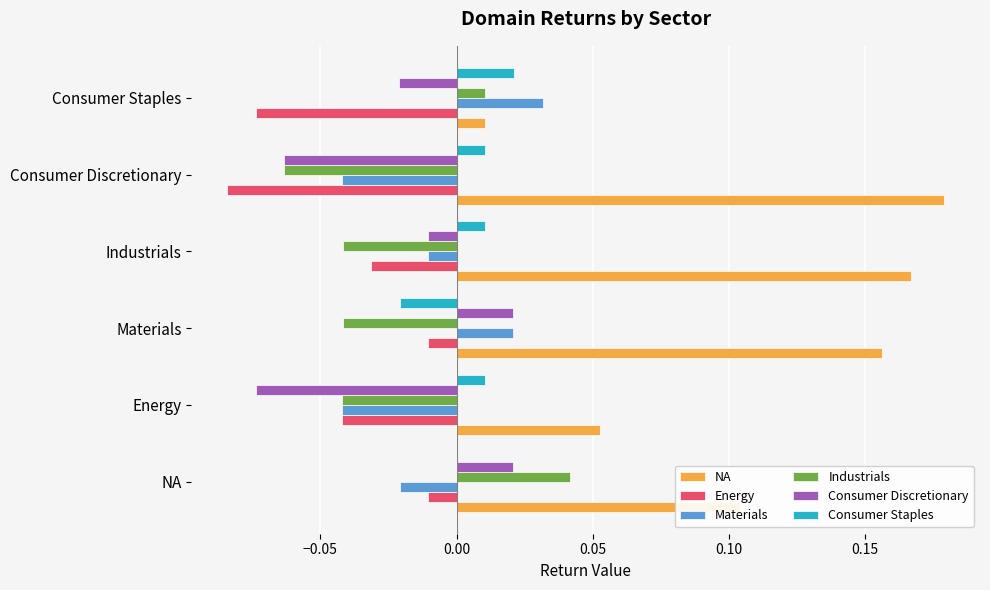

At which category does the chart reach its peak across all series?

Consumer Discretionary